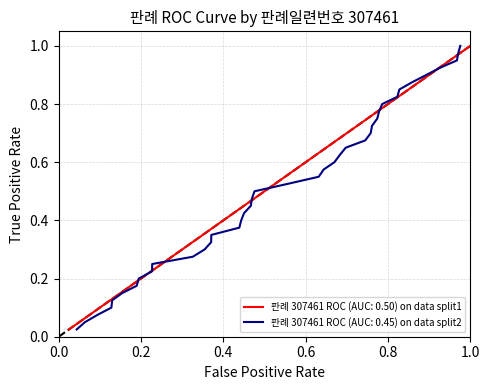

Where is the data nearest to the value 0?

1